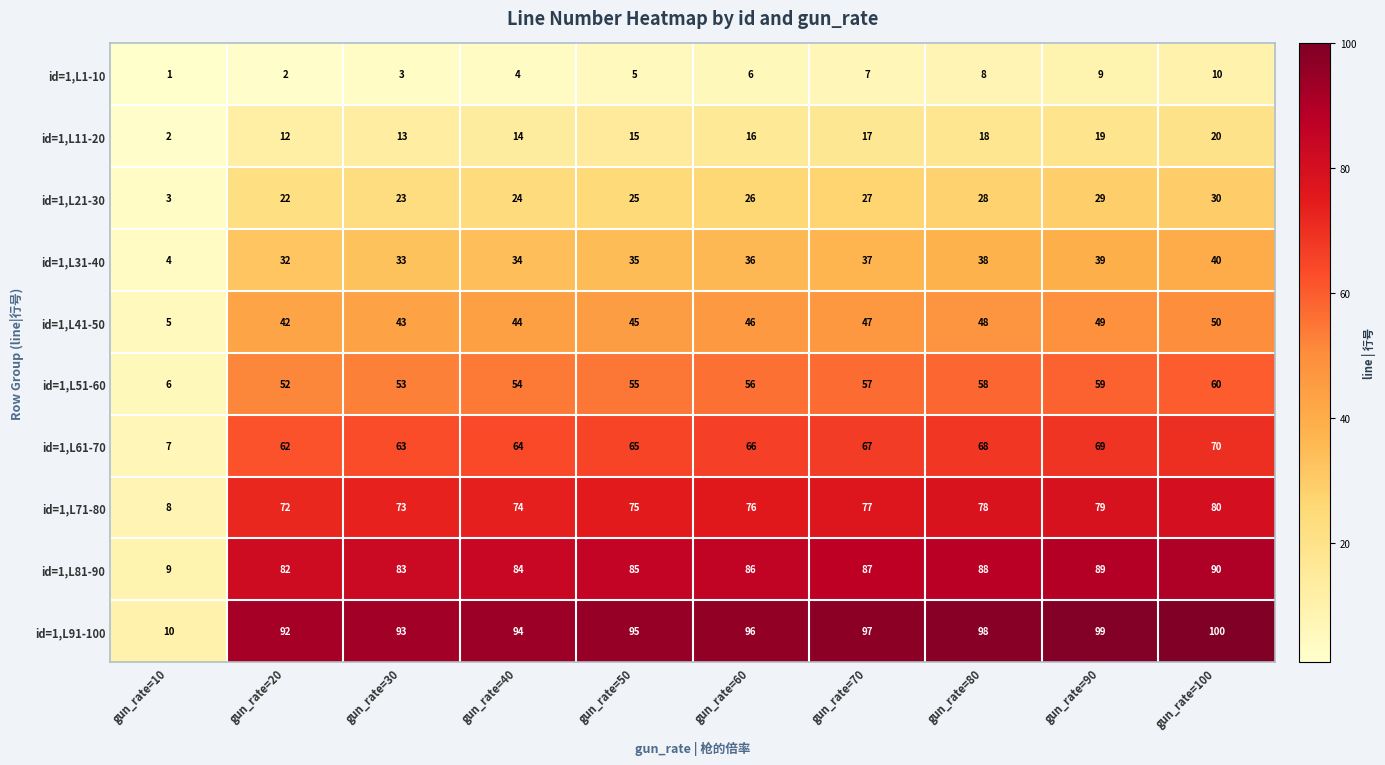

Which series has the largest range (max minus min)?

id=1,L91-100